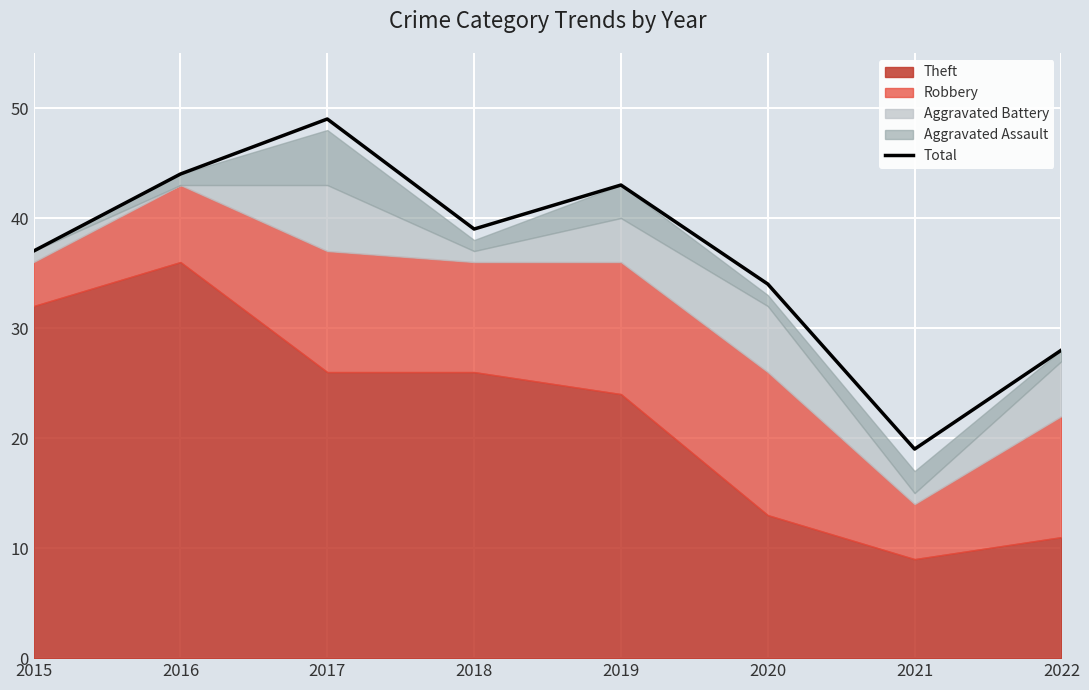

Read the value at 2015, to the nearest 10.

40